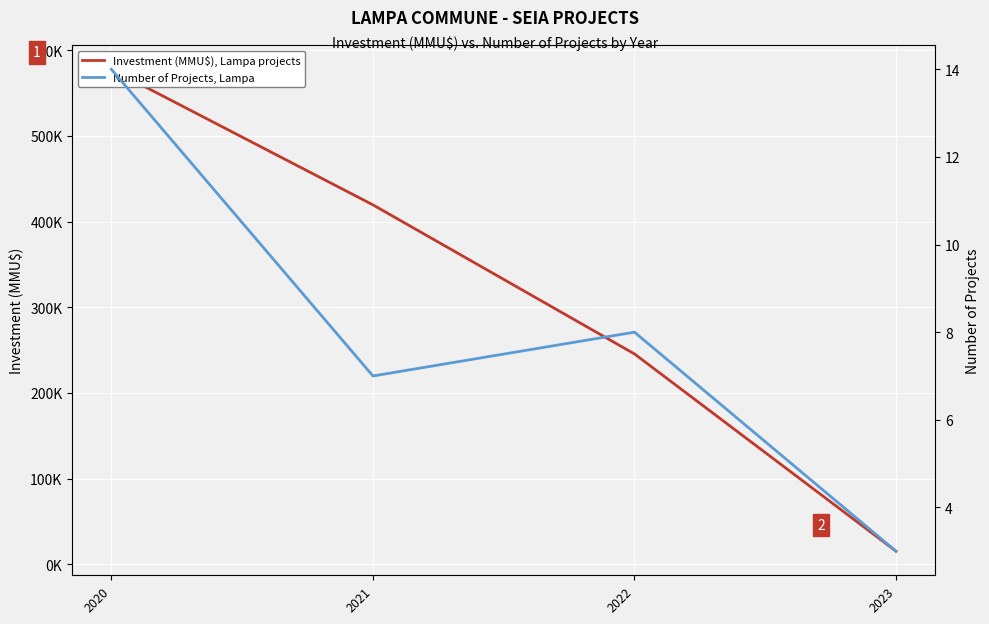

Where does the Investment (MMU$), Lampa projects series first go above 419445?

2020